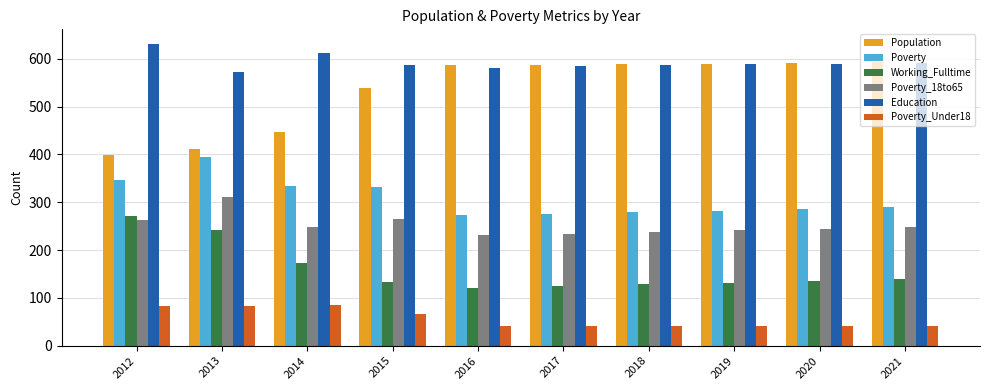

At which label is Population closest to 495?

2015